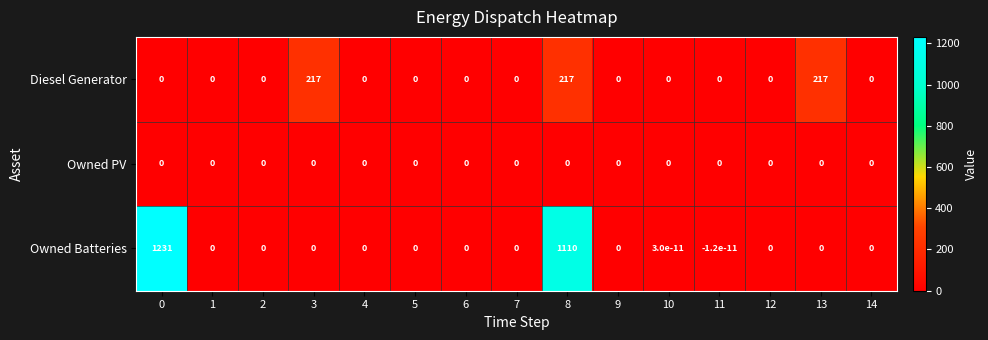

What is the sum of the Diesel Generator values at 8 and 5?

217.0